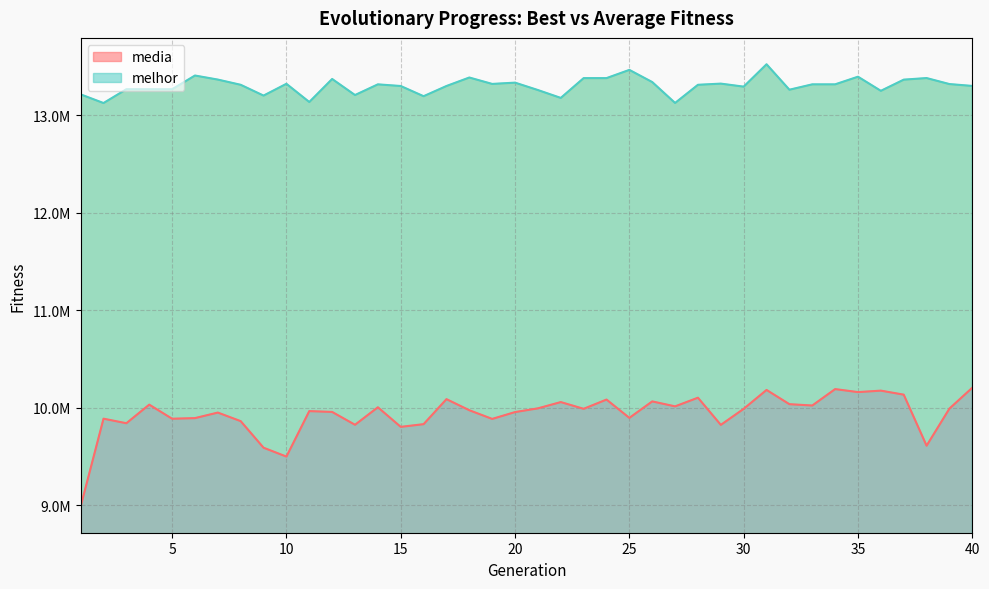

Which series changed the most between 2 and 11?

media